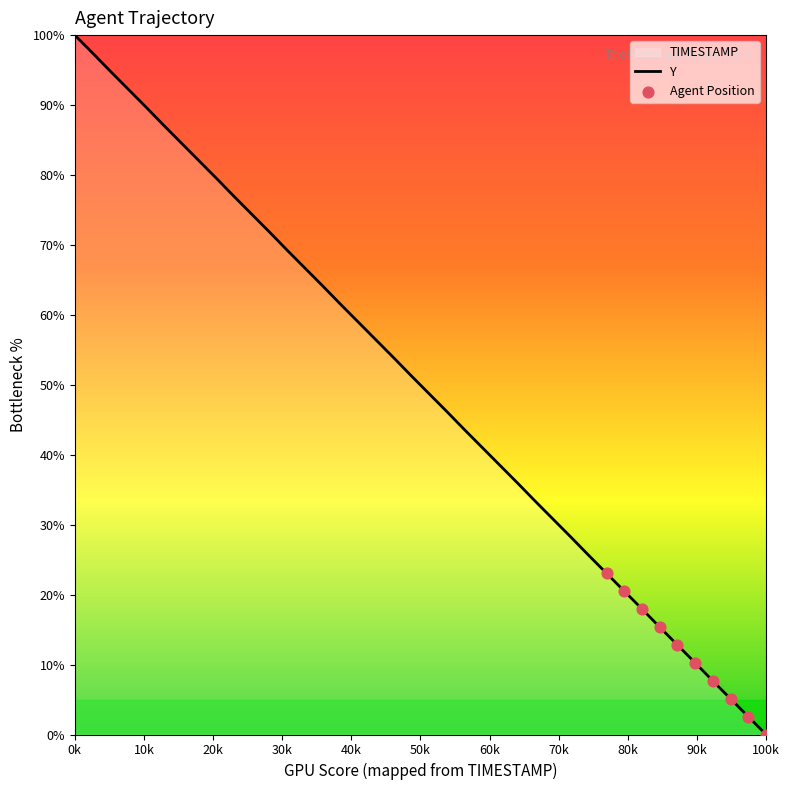

The chart shows a value of 100.0 at 0k. True or false?

True